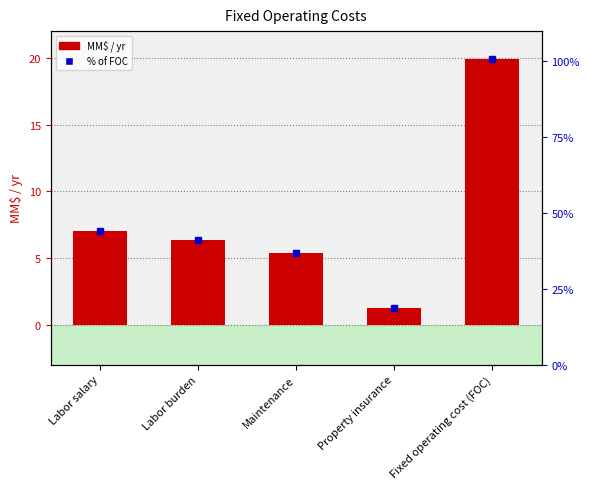

Reading right to left, extract all data points from this chart.

19.9	1.3	5.4	6.3	7.0